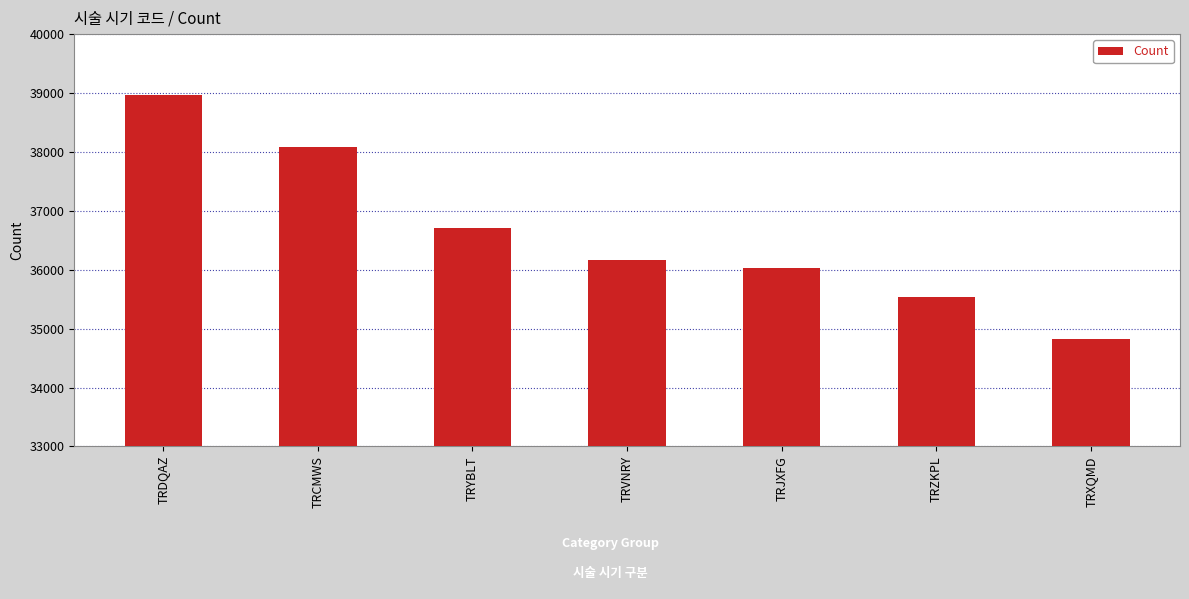

What is the label of the 2nd bar from the left?

TRCMWS